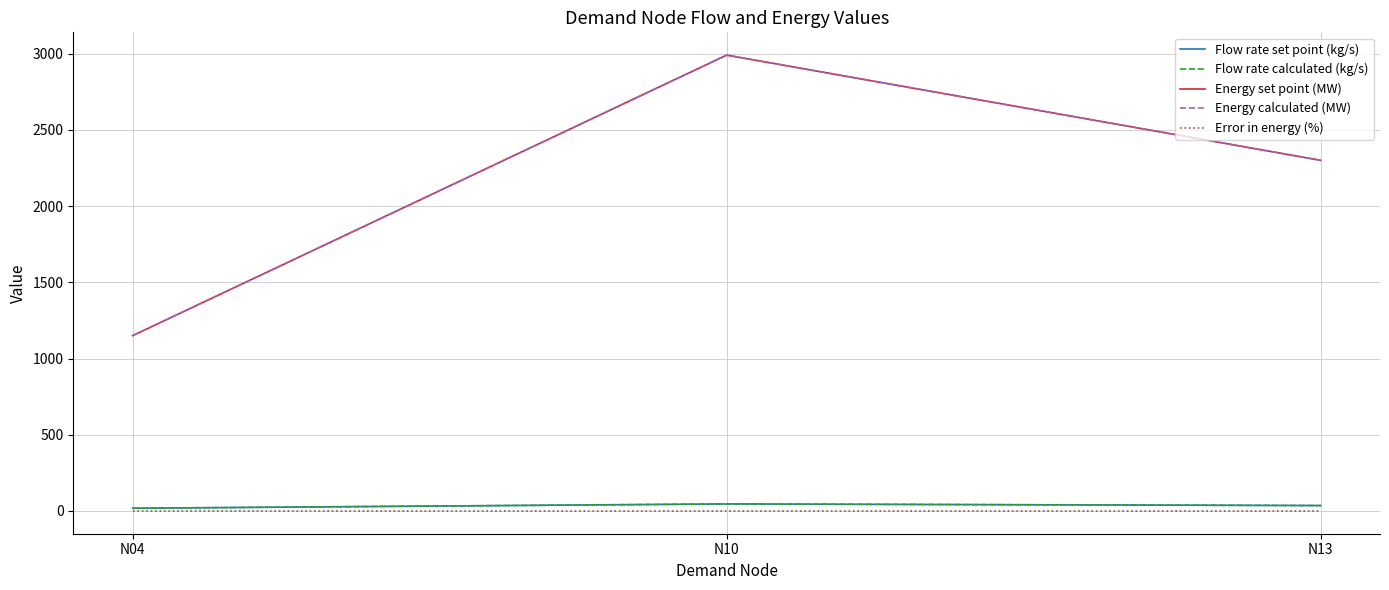

What are all the series names shown in the legend?

Flow rate set point (kg/s), Flow rate calculated (kg/s), Energy set point (MW), Energy calculated (MW), Error in energy (%)